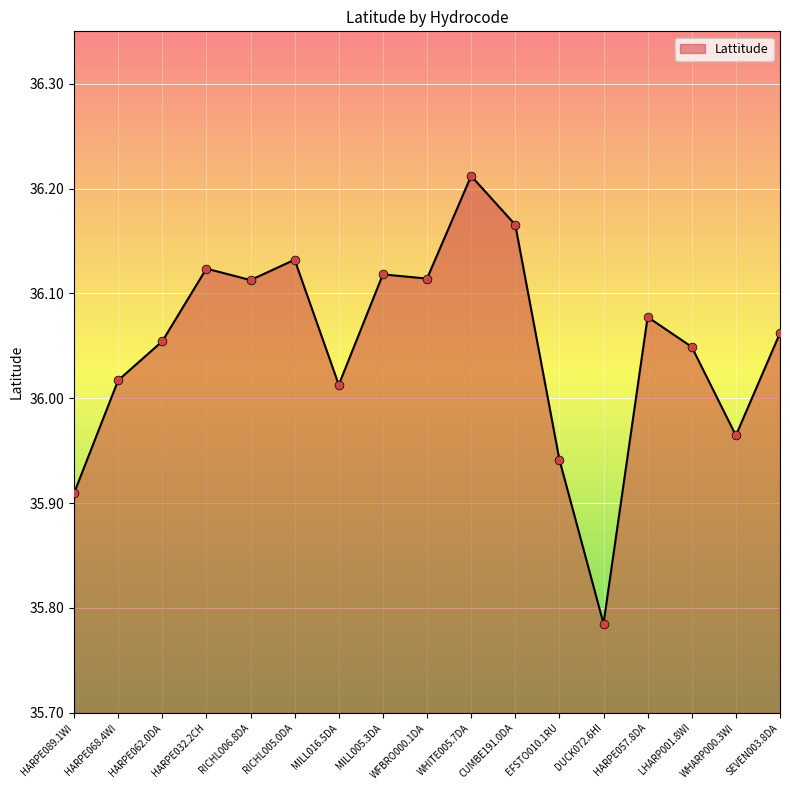

What is the change in value from HARPE062.0DA to EFSTO010.1RU?

-0.1